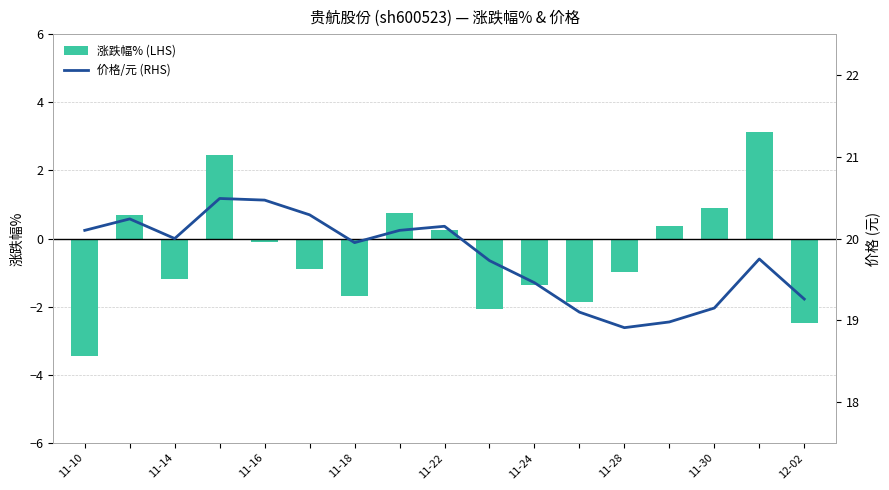

Read the 涨跌幅% (LHS) value at 15.

3.1